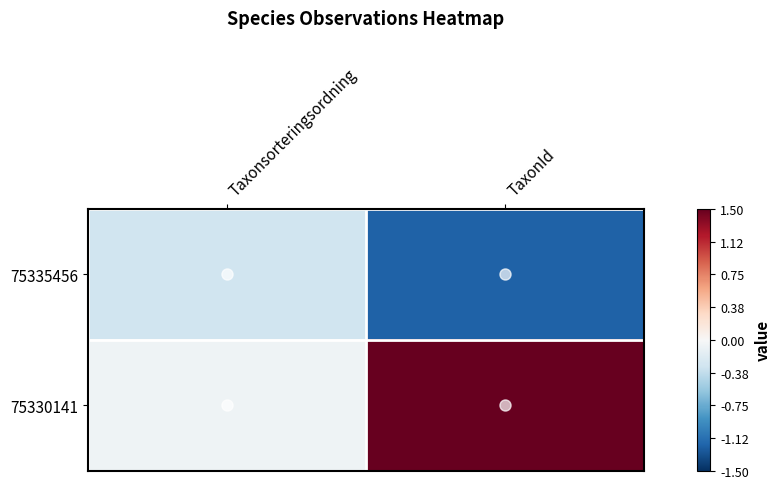

Which series has the widest spread of values?

75330141